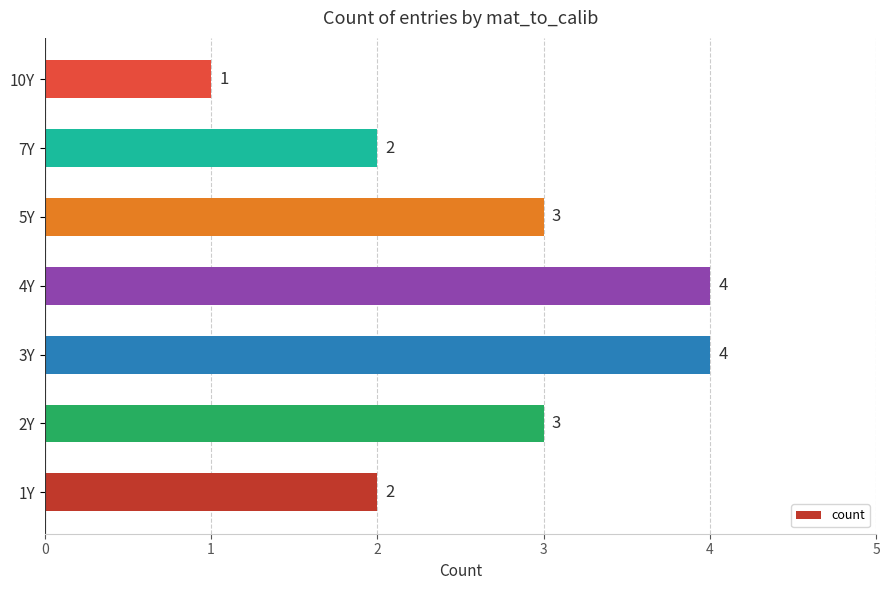

Is it true that the value at 1Y is 2?

True